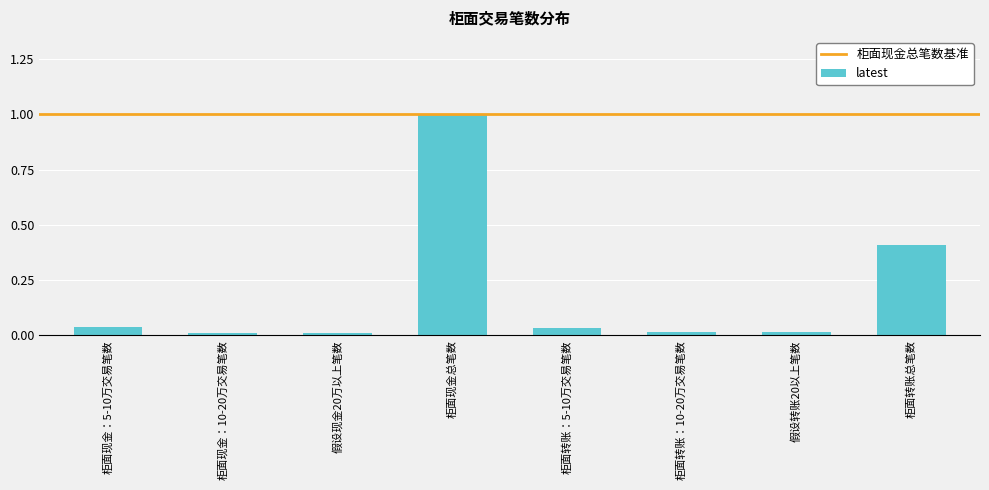

The chart shows a value of 0.5 at 柜面现金总笔数. True or false?

False